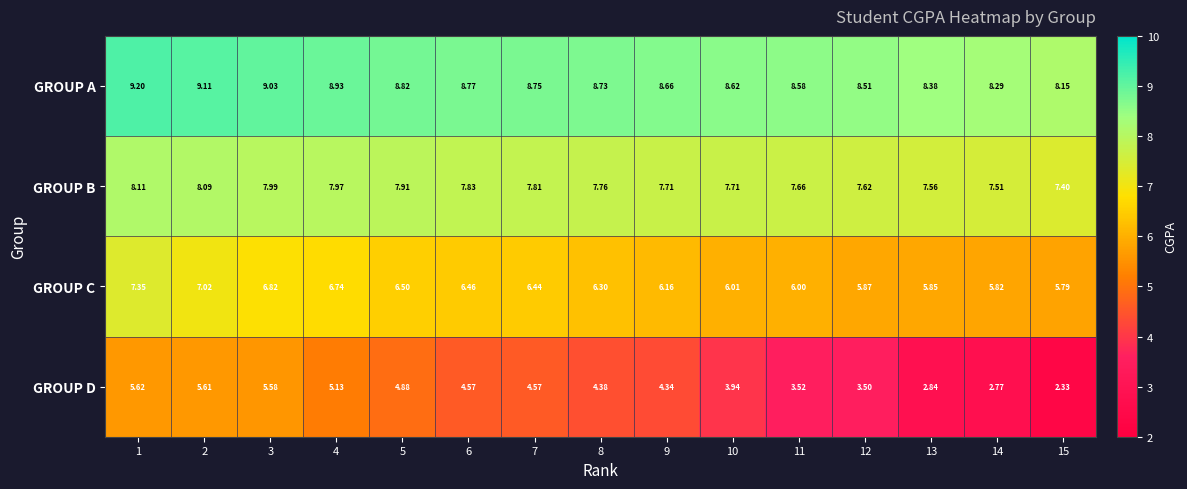

What is the spread (max minus min) of values at 1?

3.6